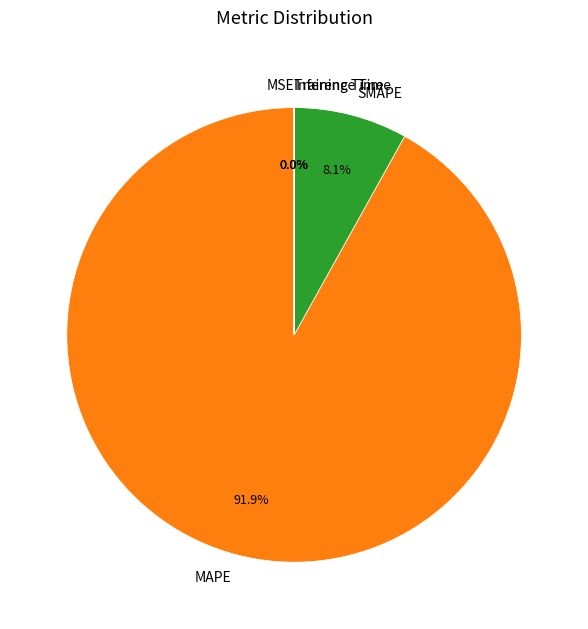

Which slice represents more than half of the pie?

MAPE